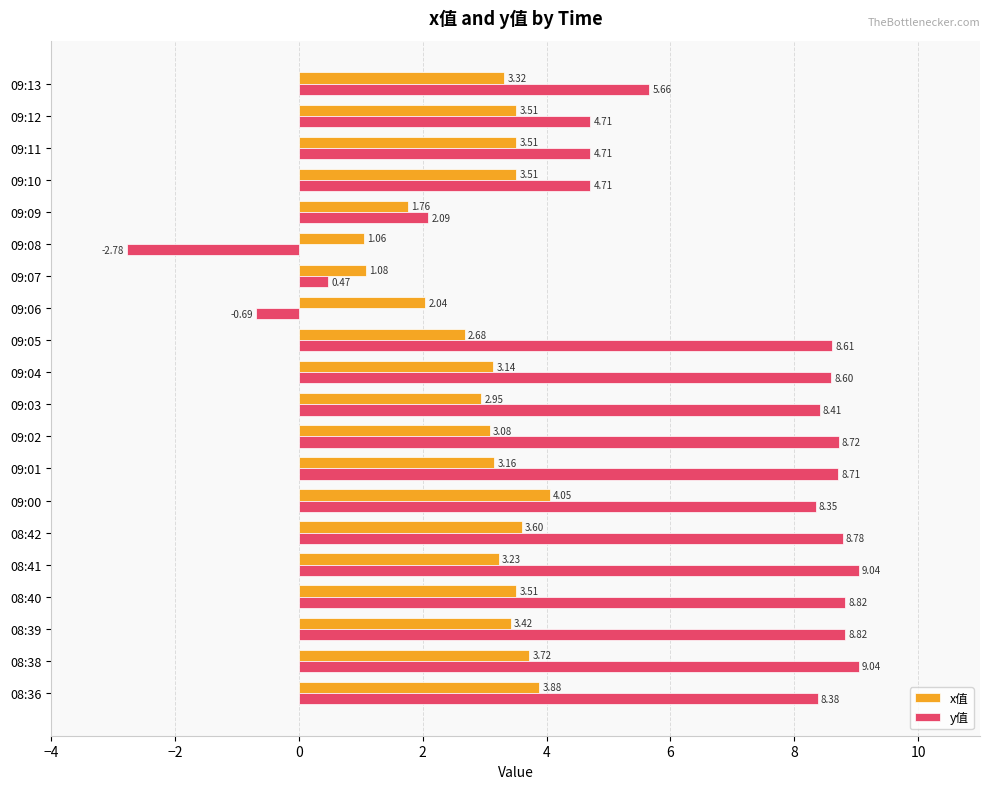

Which series has the largest range (max minus min)?

y值